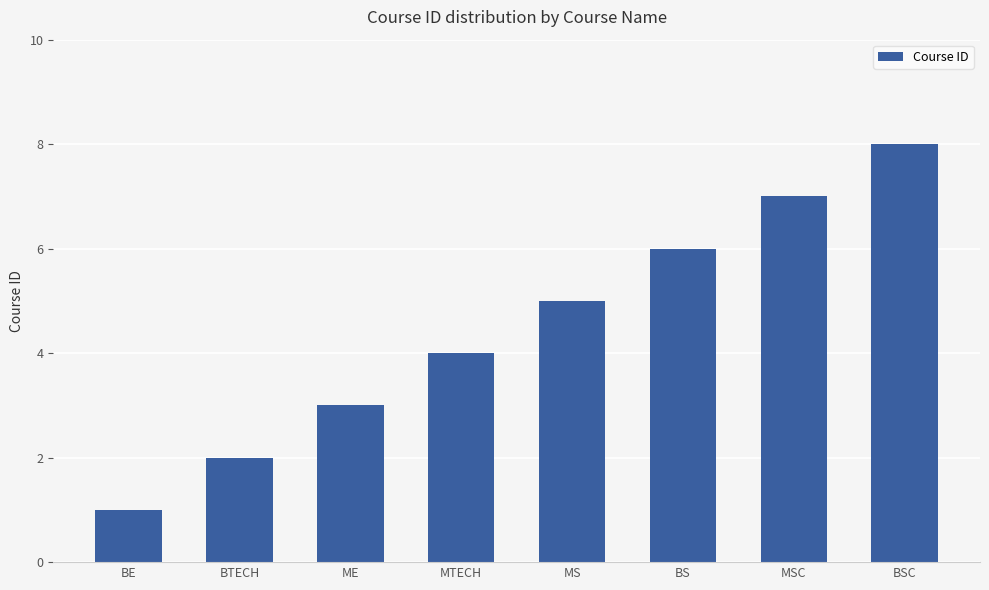

List the labels in order of value, largest first.

BSC, MSC, BS, MS, MTECH, ME, BTECH, BE